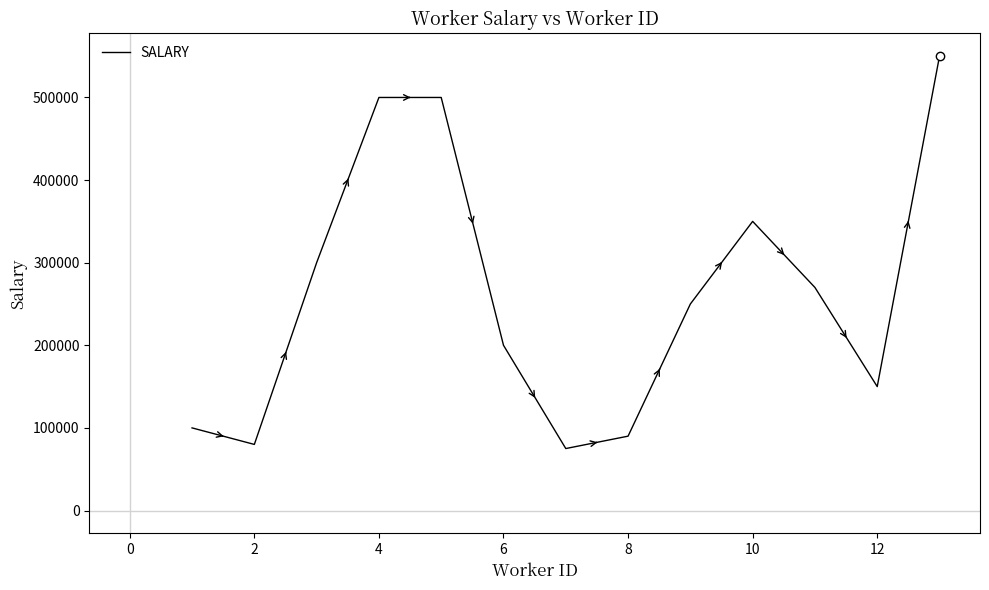

What is the minimum value shown in the chart?

75000